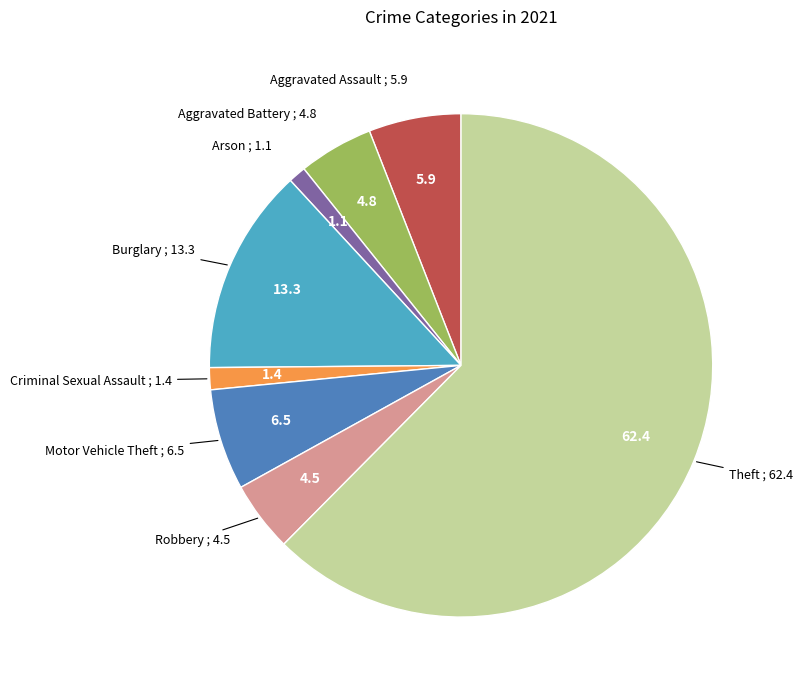

Does any single category account for the majority?

Yes